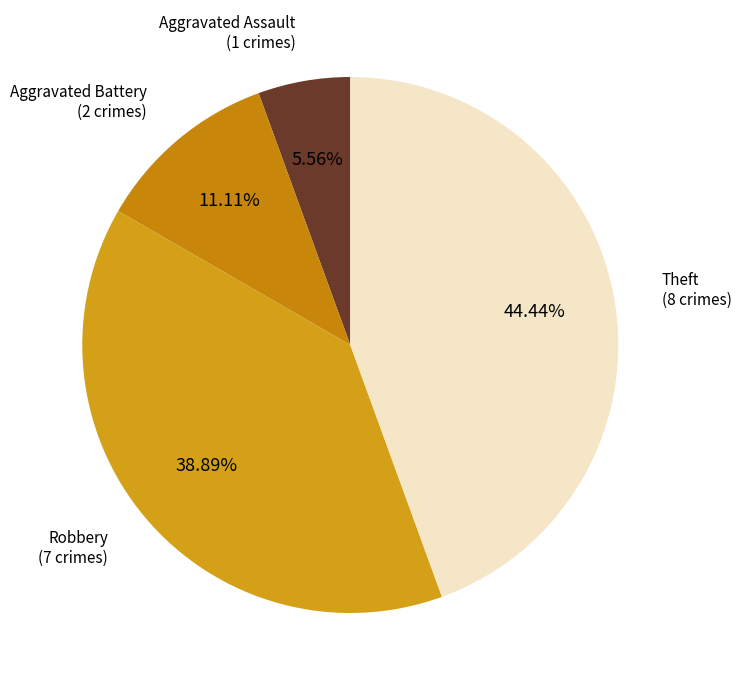

Which slice is the largest?

Theft